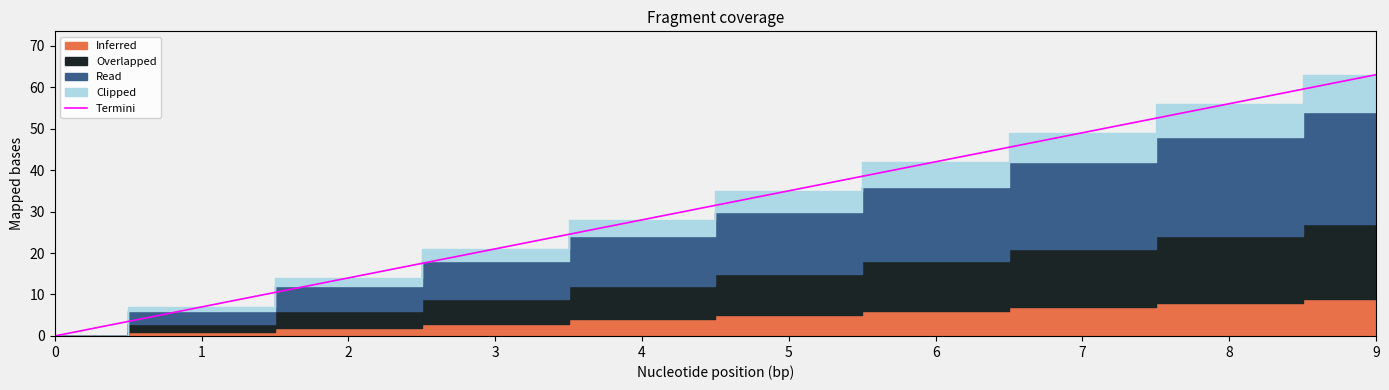

Reading left to right, list all the values displayed in this chart.

0=0	1=7	2=14	3=21	4=28	5=35	6=42	7=49	8=56	9=63